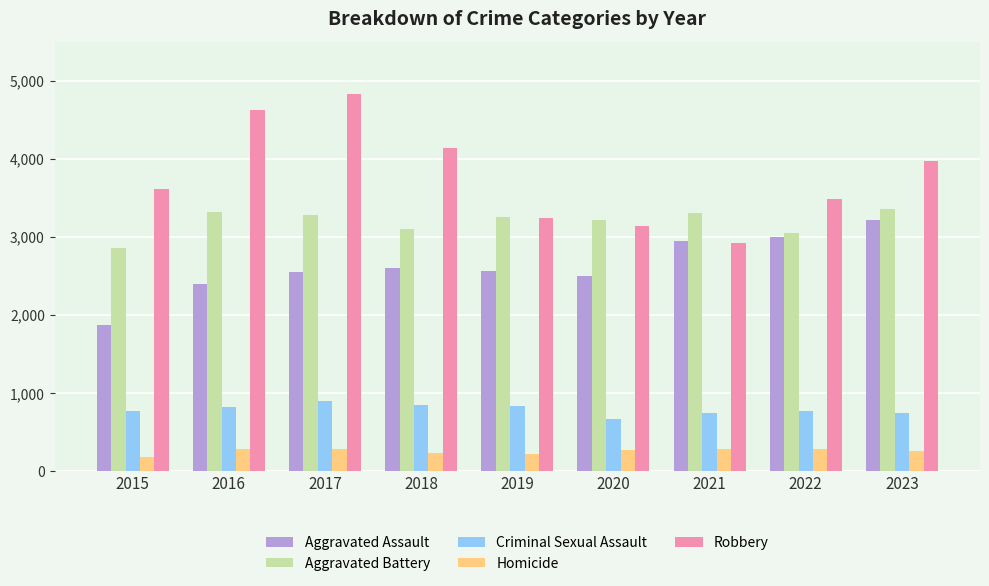

How many categories are shown in the chart?

9